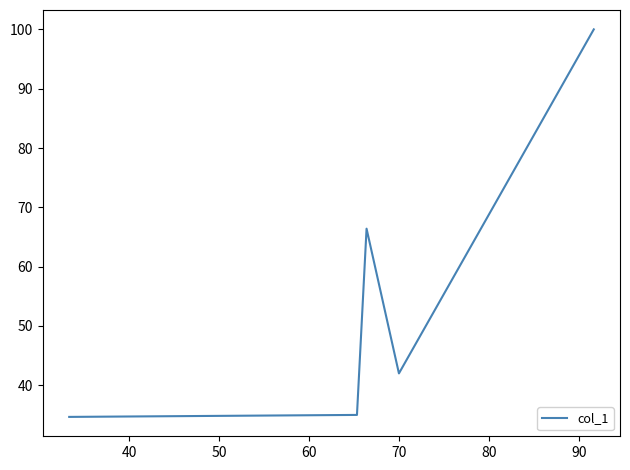

What is the difference between the maximum and minimum values?

65.3